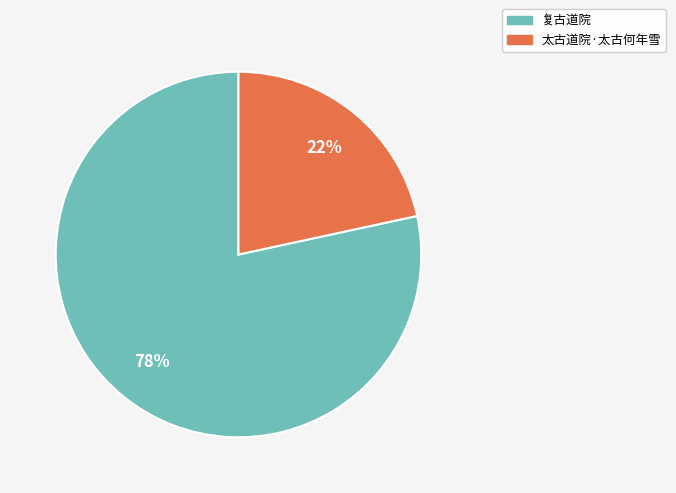

Is there a majority slice in this chart?

Yes